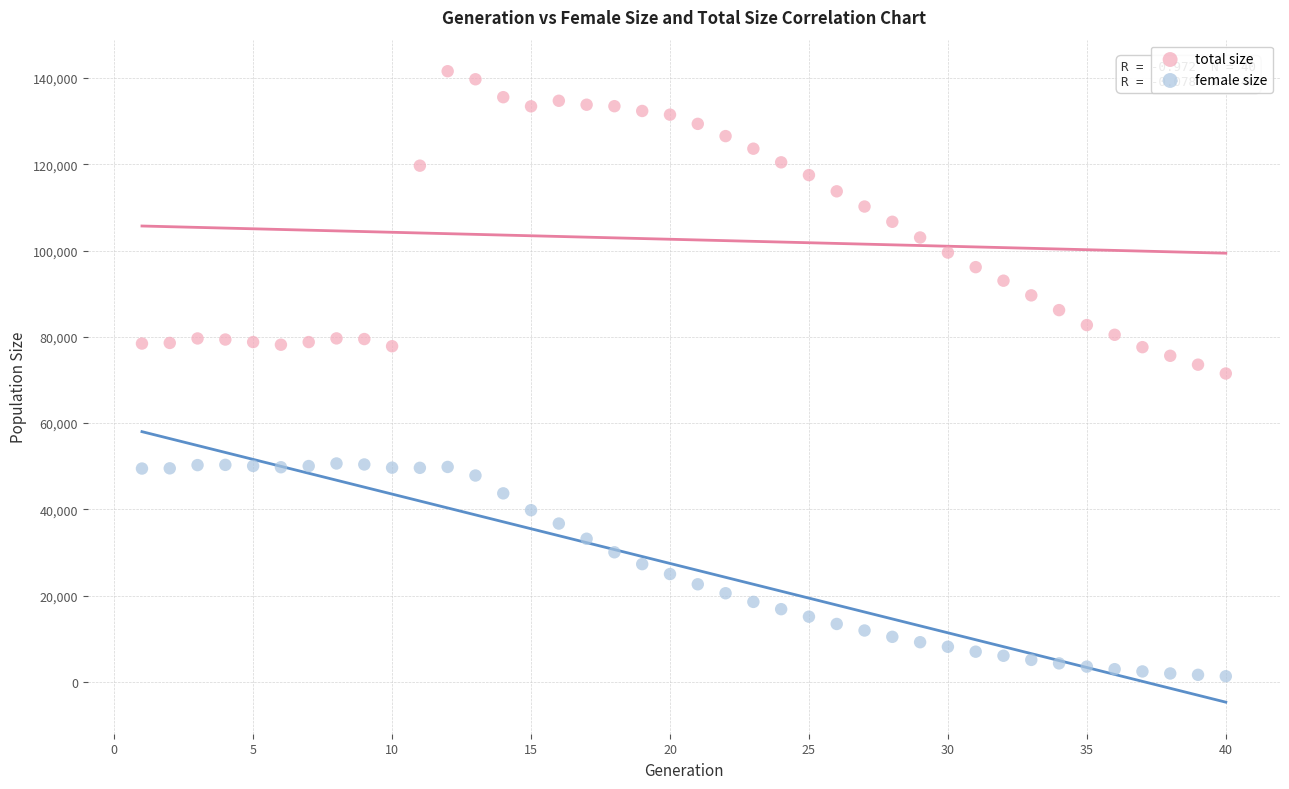

Which series reaches the minimum Y coordinate?

female size